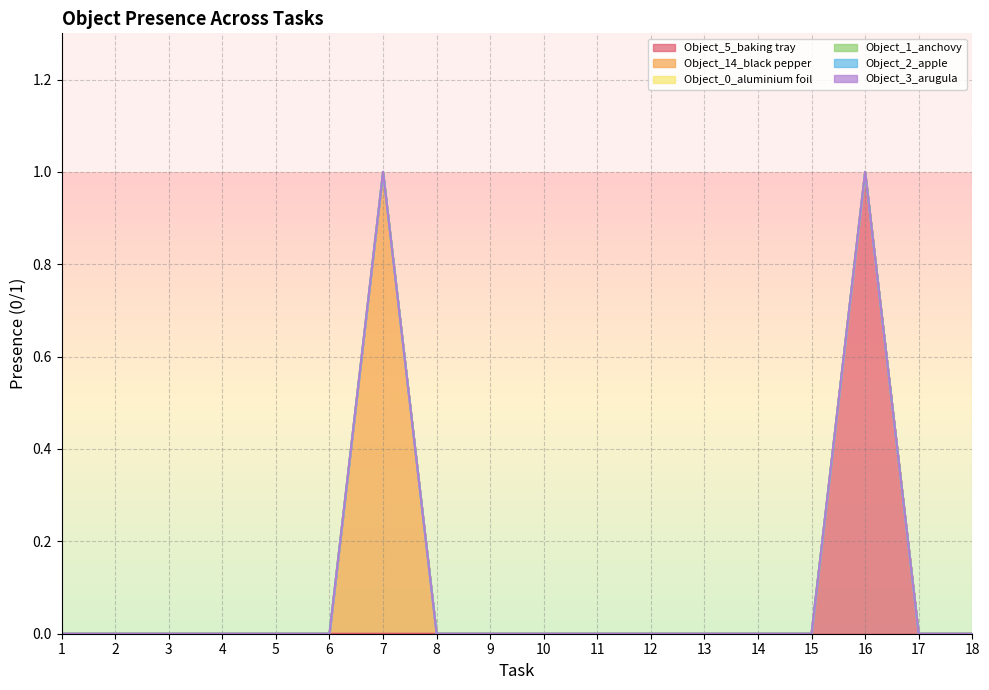

Which category has the lowest value in the Object_5_baking tray series?

1